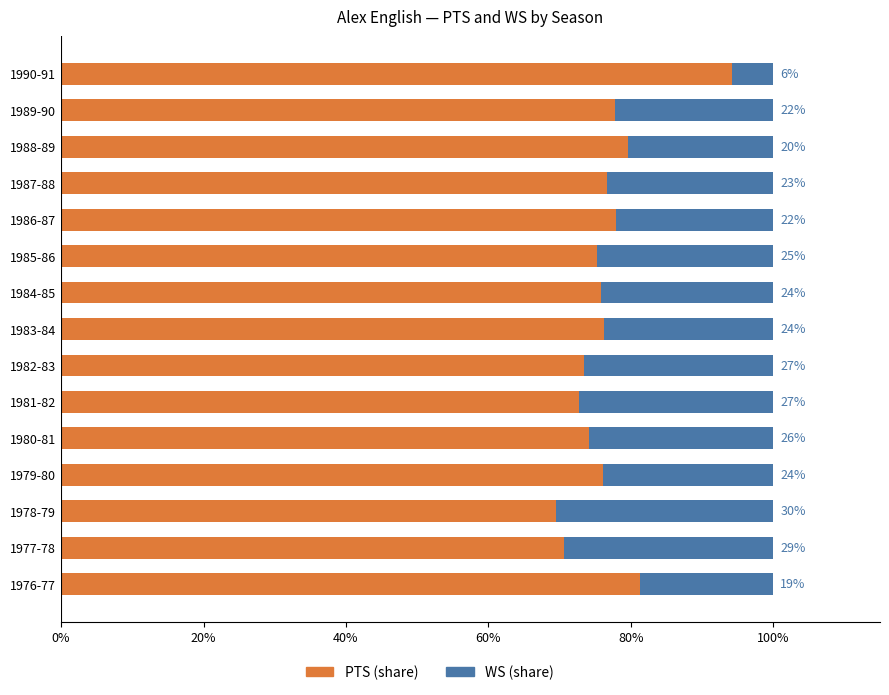

Are the bars horizontal?

Yes